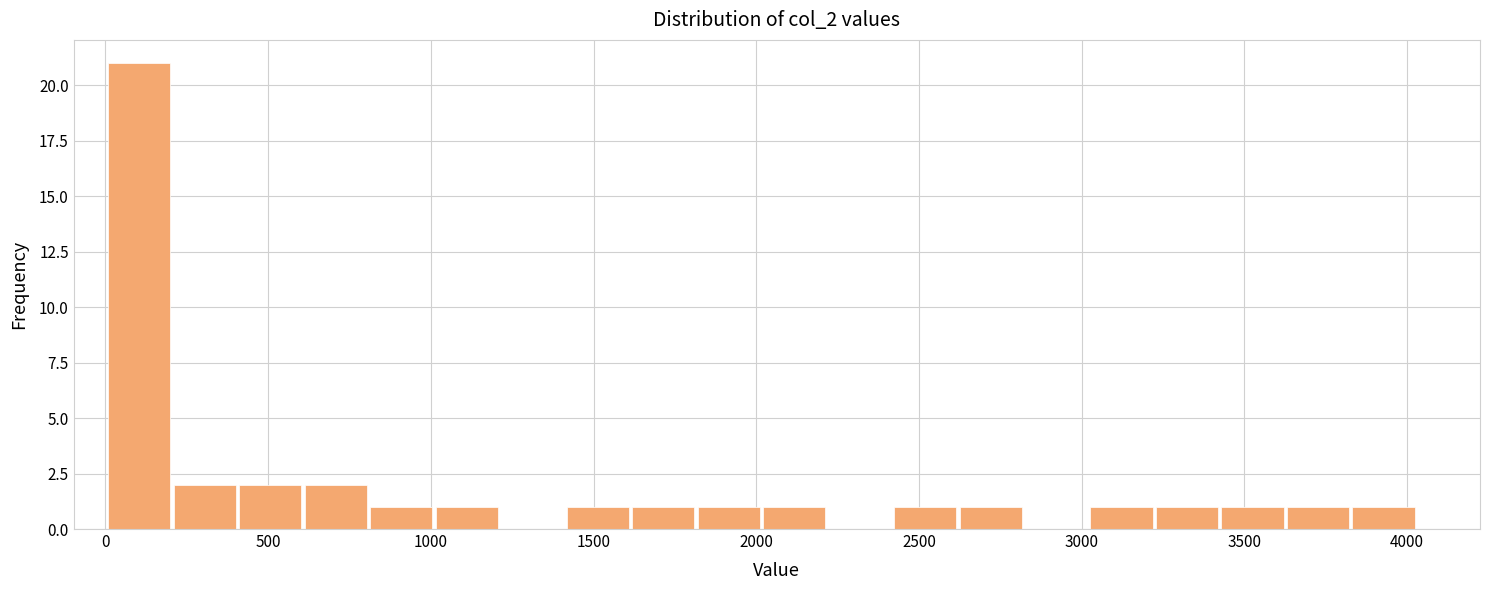

Which range on the x-axis has the tallest bar?

0 to 200